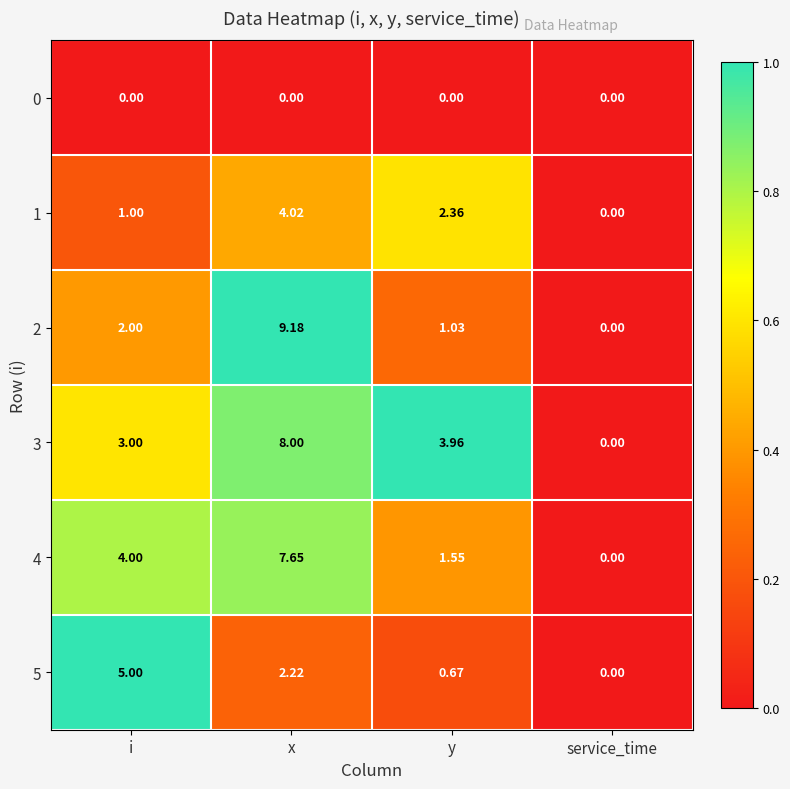

At which category does the chart reach its peak across all series?

x